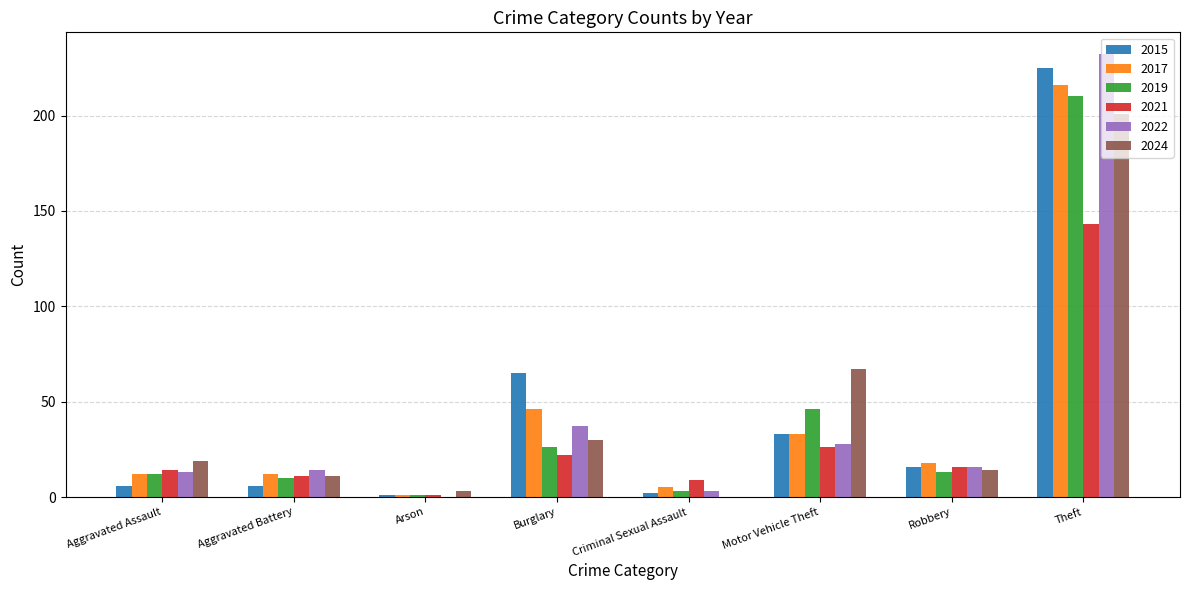

At which category is the sum across all series the highest?

Theft